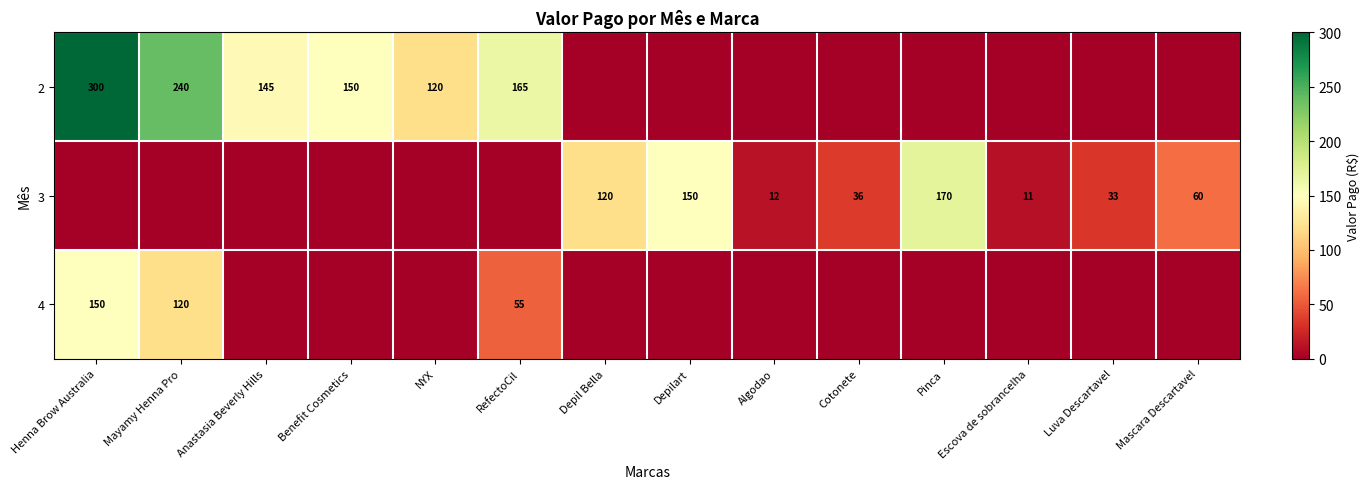

True or false: 3 has a value of 36 at Cotonete.

True